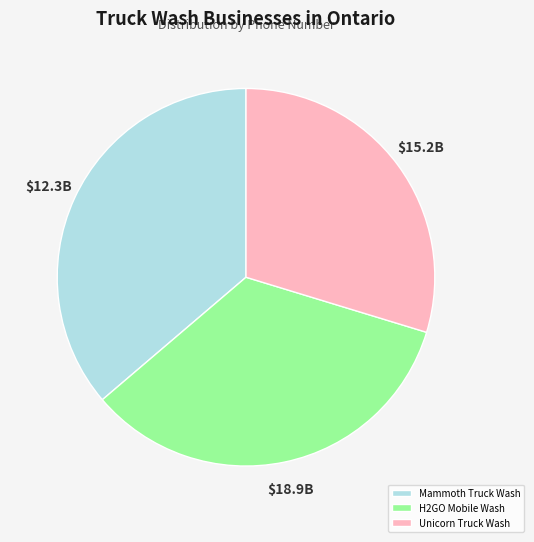

Approximately how many times larger is the value at H2GO Mobile Wash compared to Mammoth Truck Wash?

0.9